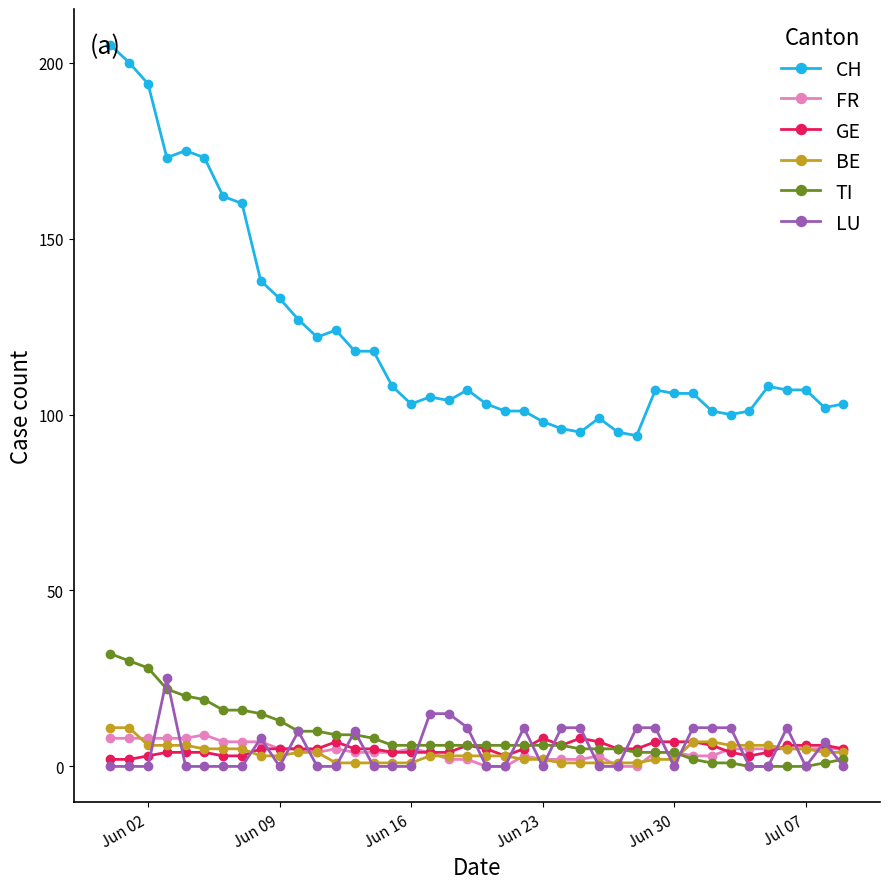

Count the number of categories in the chart.

40